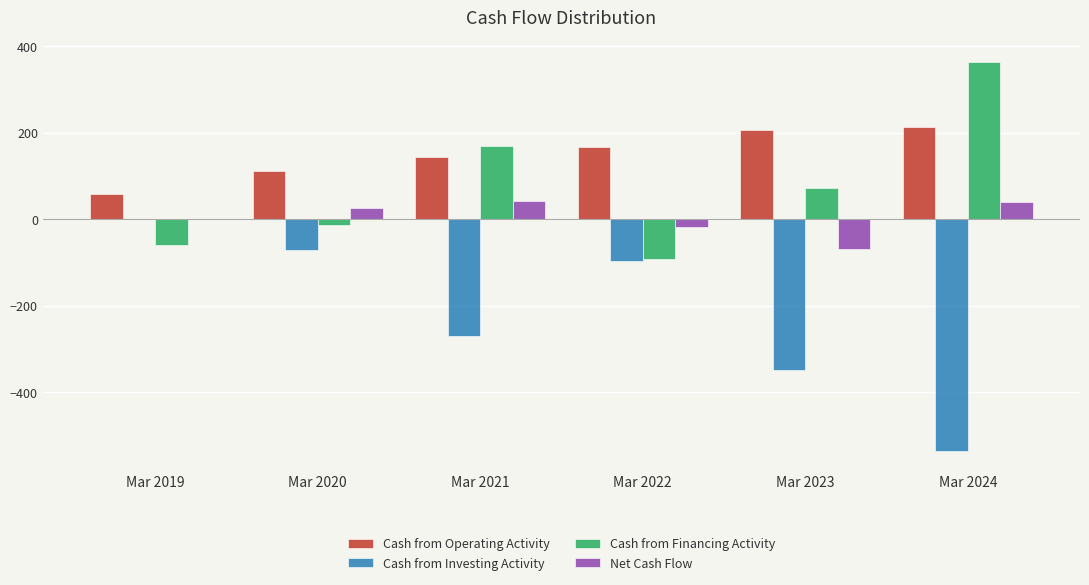

How many data points does each series have?

6